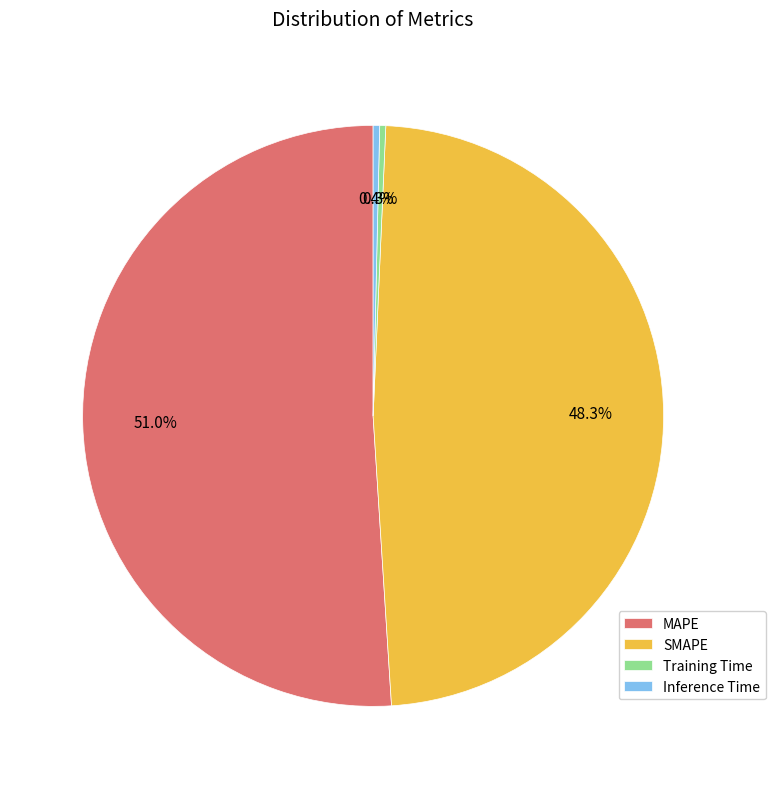

Combined, what portion of the pie is MAPE and SMAPE?

99.3%